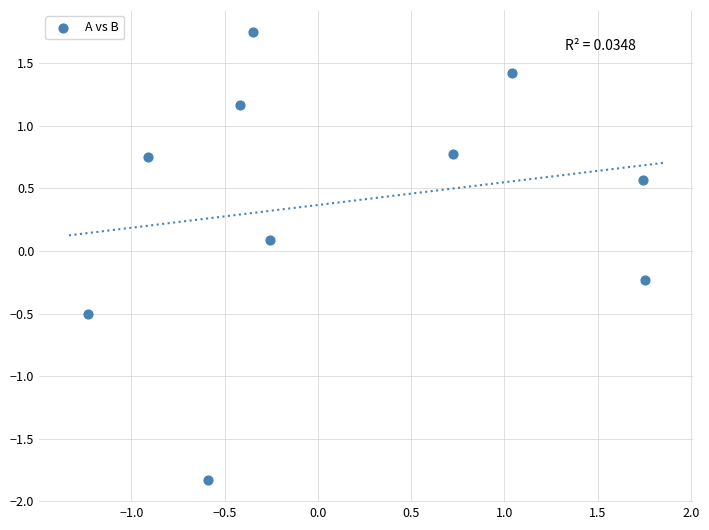

What is the range of Y values (max minus min)?

3.6